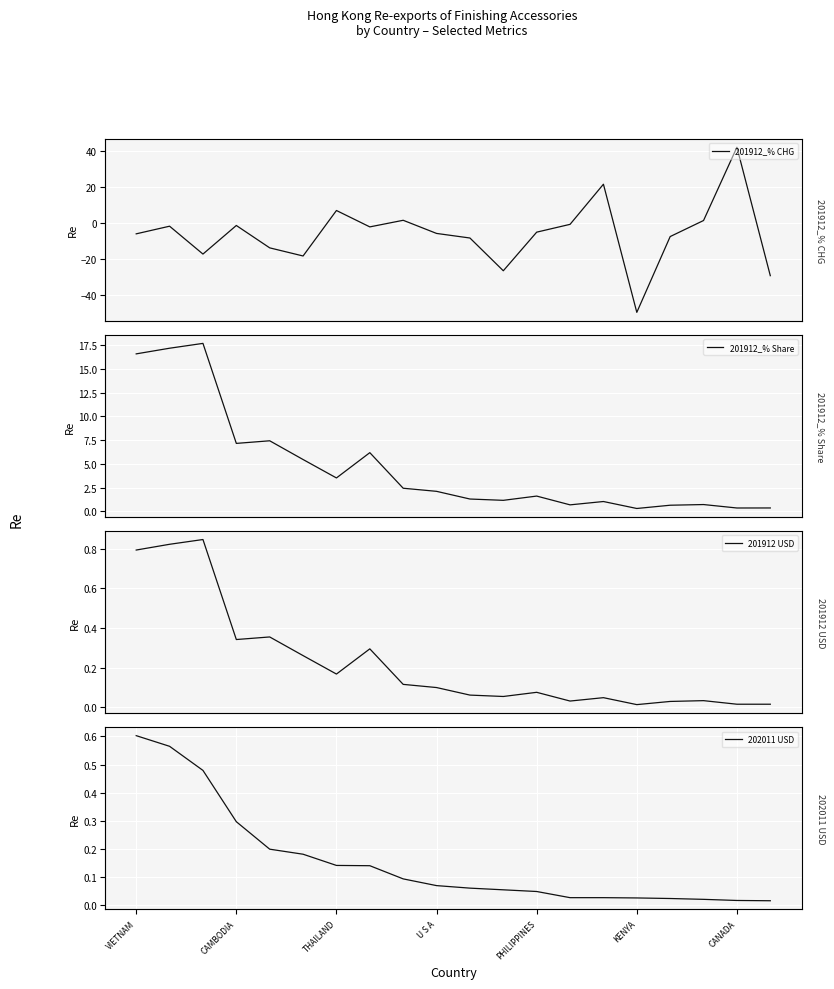

What are all the series names shown in the legend?

201912_% CHG, 201912_% Share, 201912 USD, 202011 USD